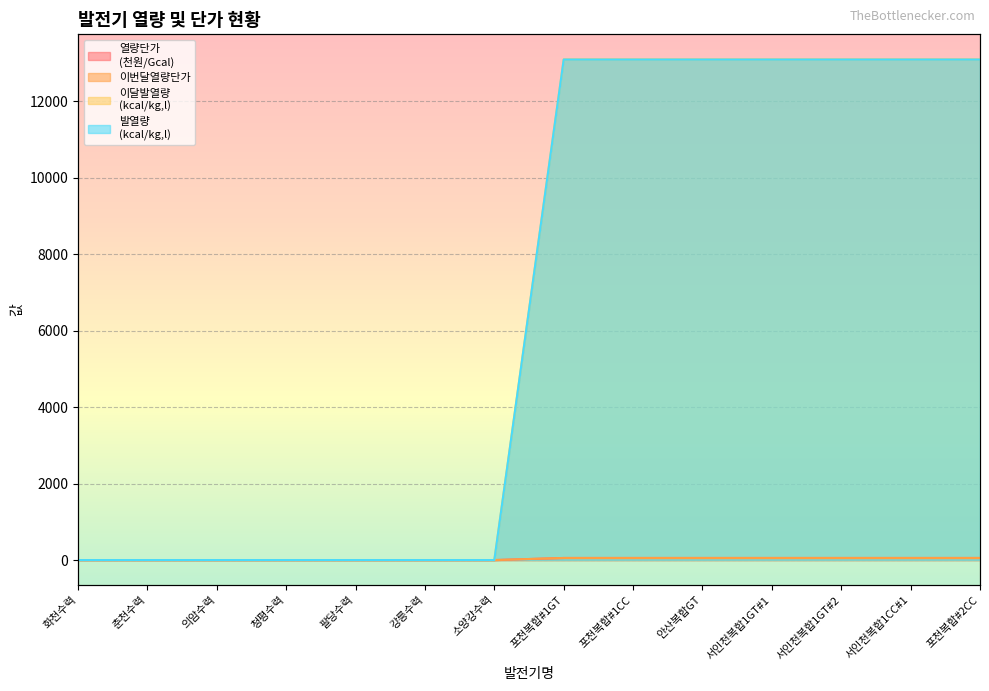

What is the sum of all 발열량
(kcal/kg,l) values?

91651.0